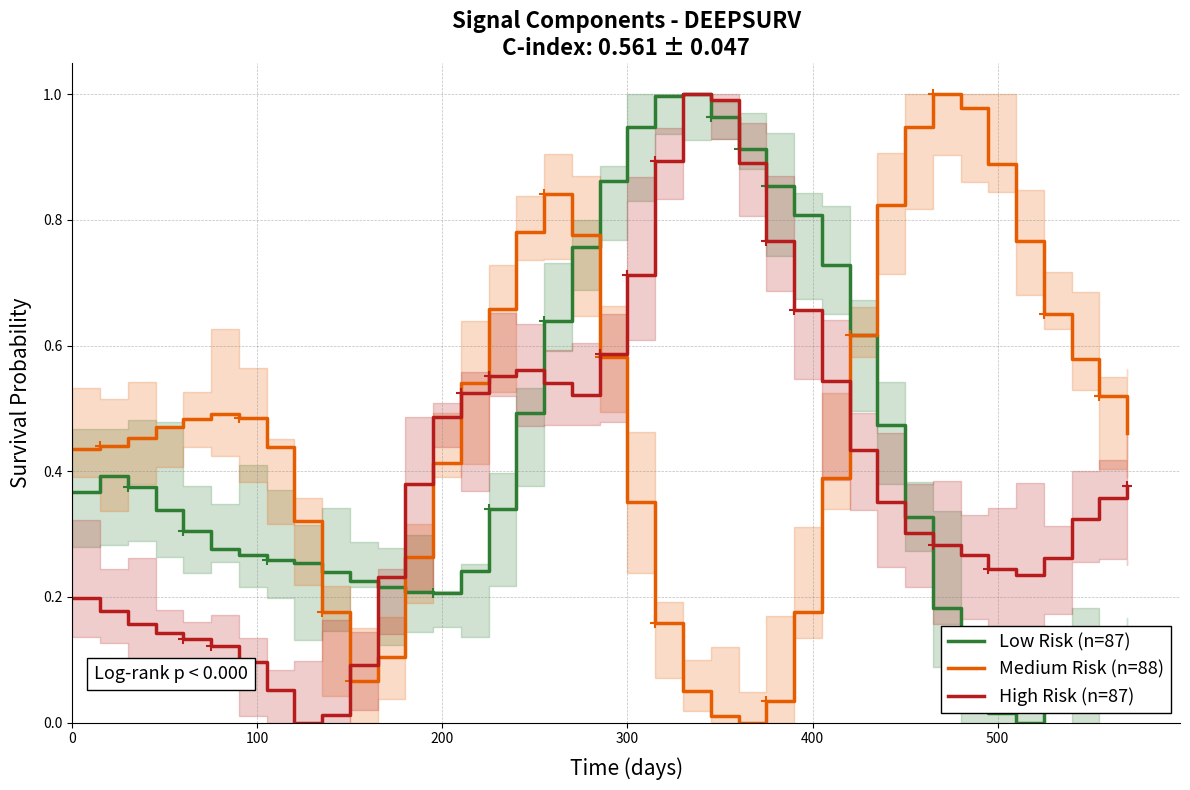

How many interior local peaks does the Low Risk (n=87) series have?

3